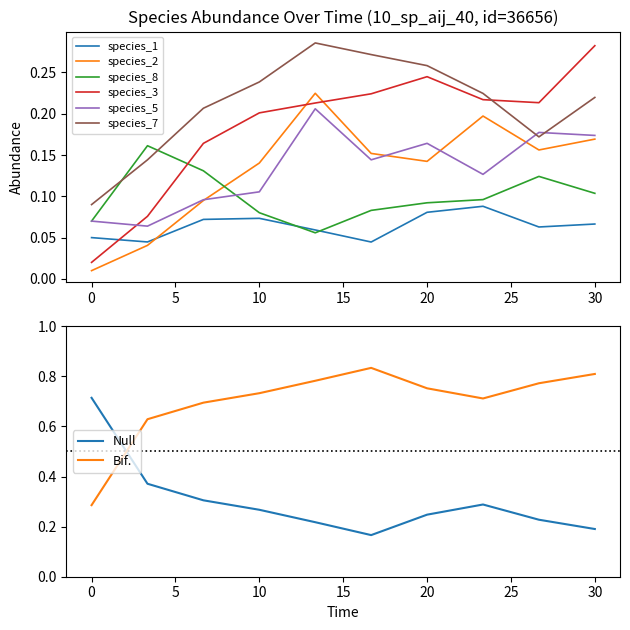

How many times do species_7 and species_8 cross each other?

2